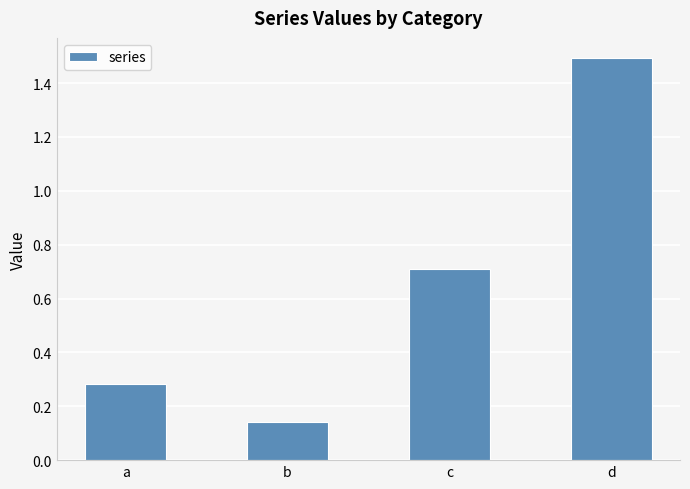

At which label is the value closest to 0?

b